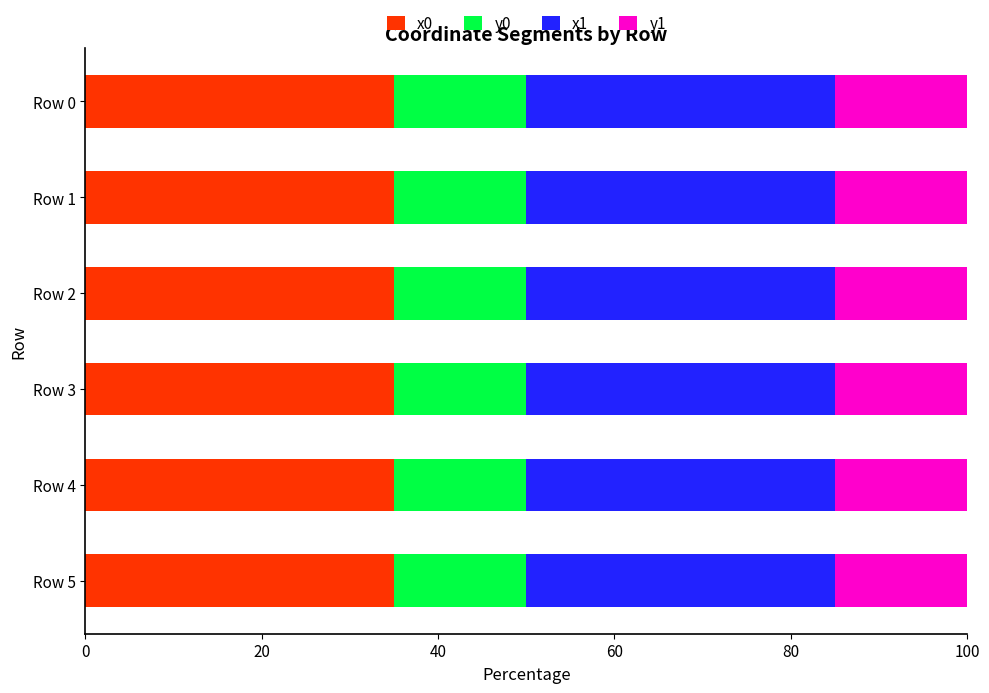

What is the minimum value for x0?

35.0